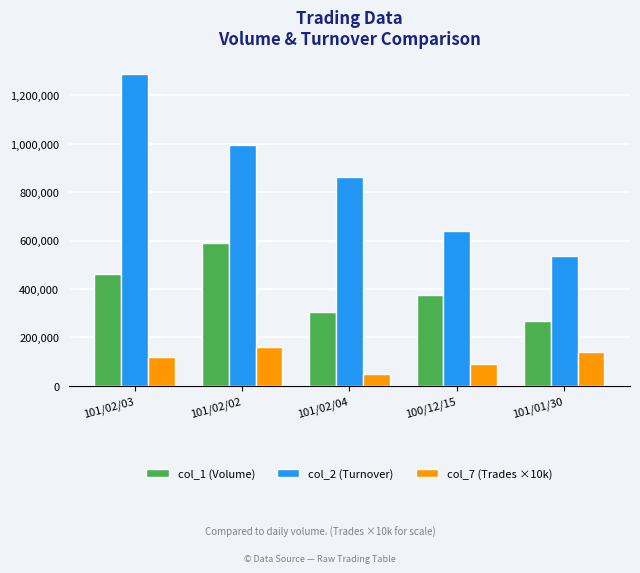

What is the smallest value displayed?

50000